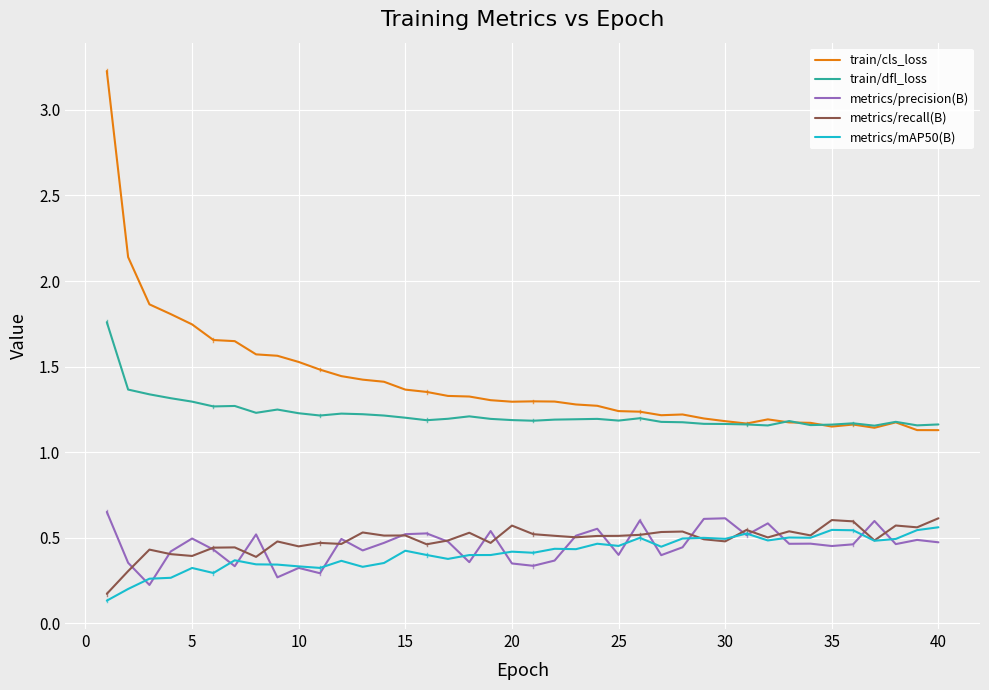

How many categories are shown in the chart?

40